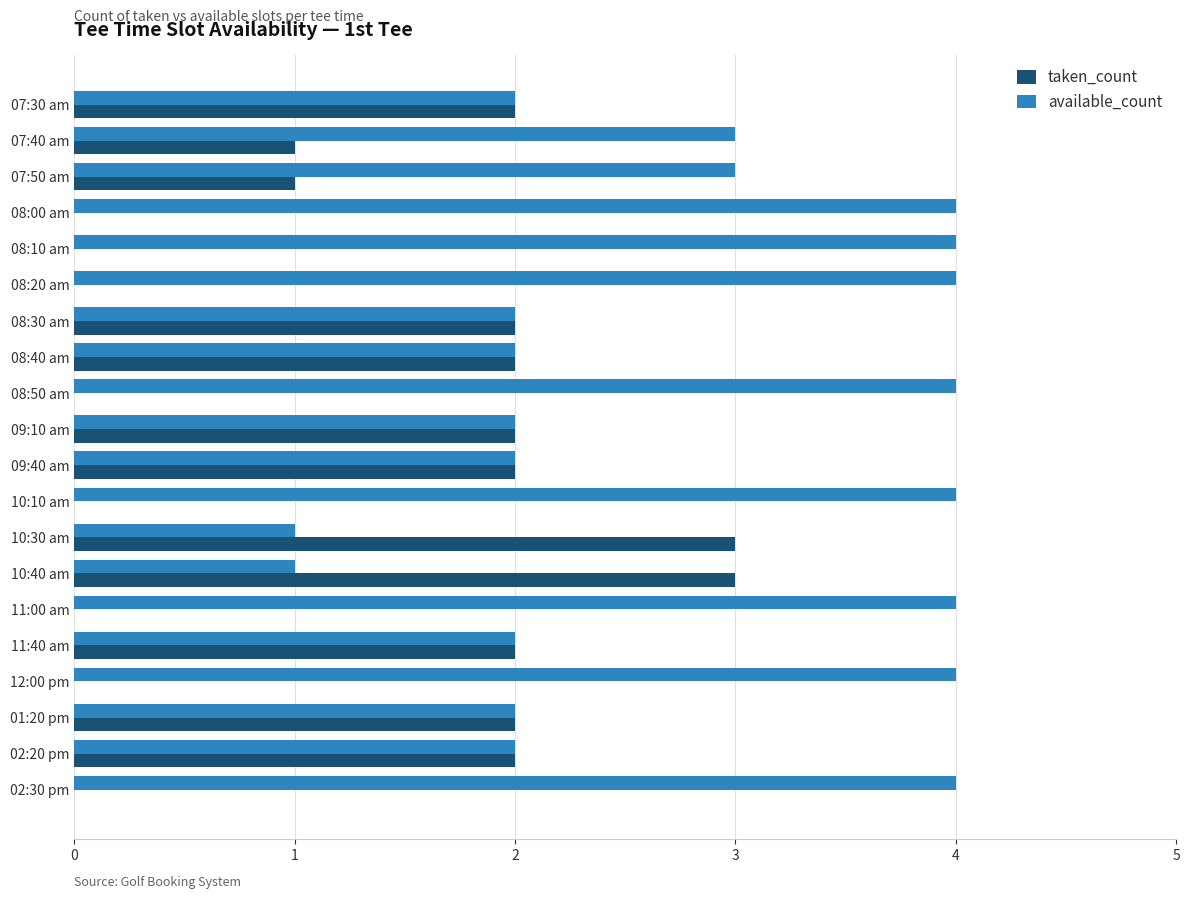

How many categories are shown in the chart?

20